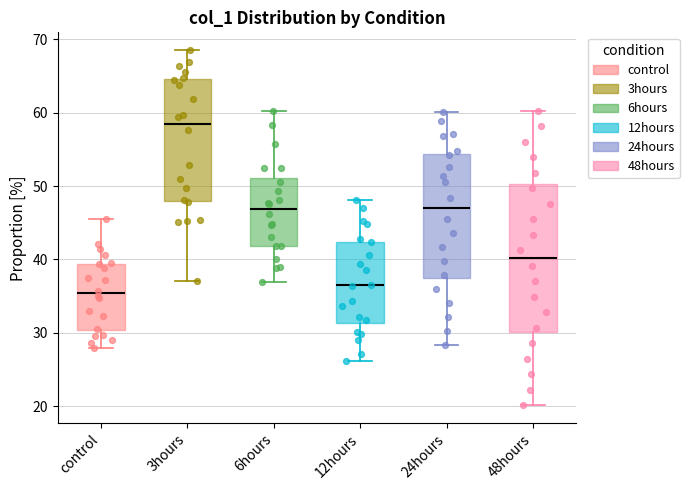

Reading left to right, transcribe this box plot: for each box, give where its median line is, the range the box spans, and where its two whiskers end, as read against the y-axis. The values are not printed on the chart, so give them approximately, as read against the axis.

control: median 35, box 30 to 39, whiskers 28 to 45
3hours: median 58, box 48 to 65, whiskers 37 to 69
6hours: median 47, box 42 to 51, whiskers 37 to 60
12hours: median 36, box 31 to 42, whiskers 26 to 48
24hours: median 47, box 37 to 54, whiskers 28 to 60
48hours: median 40, box 30 to 50, whiskers 20 to 60